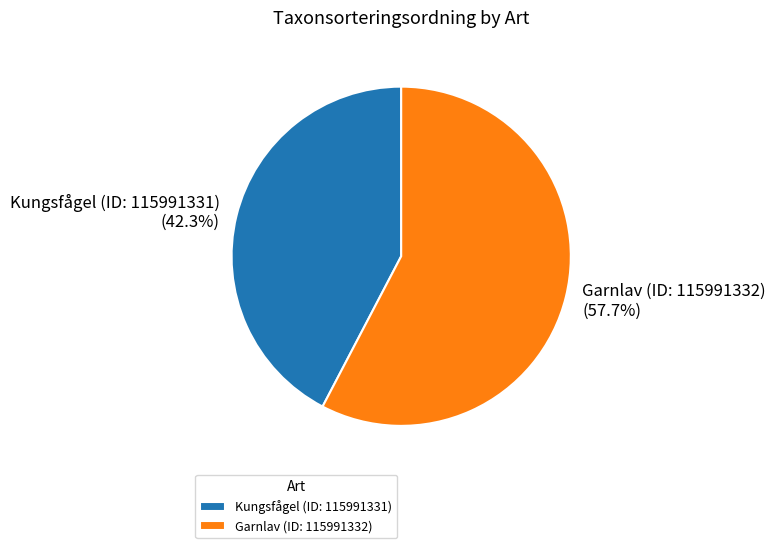

Which slice is the smallest?

Kungsfågel (ID: 115991331)